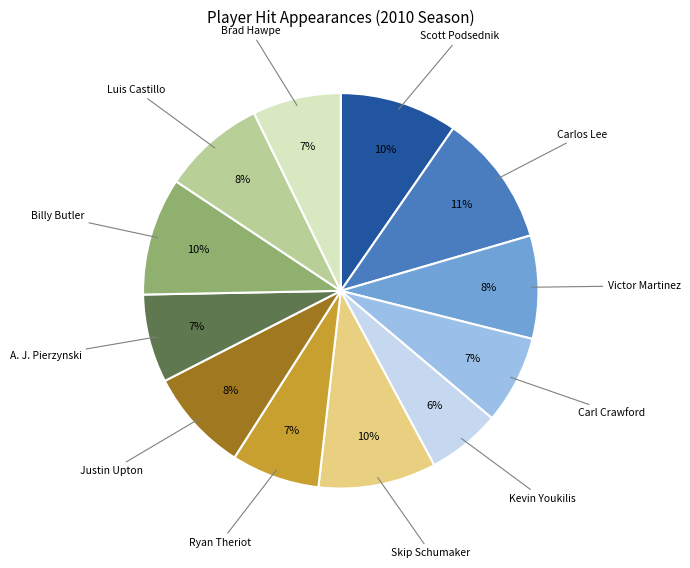

True or false: Carl Crawford accounts for 1% of the total.

False